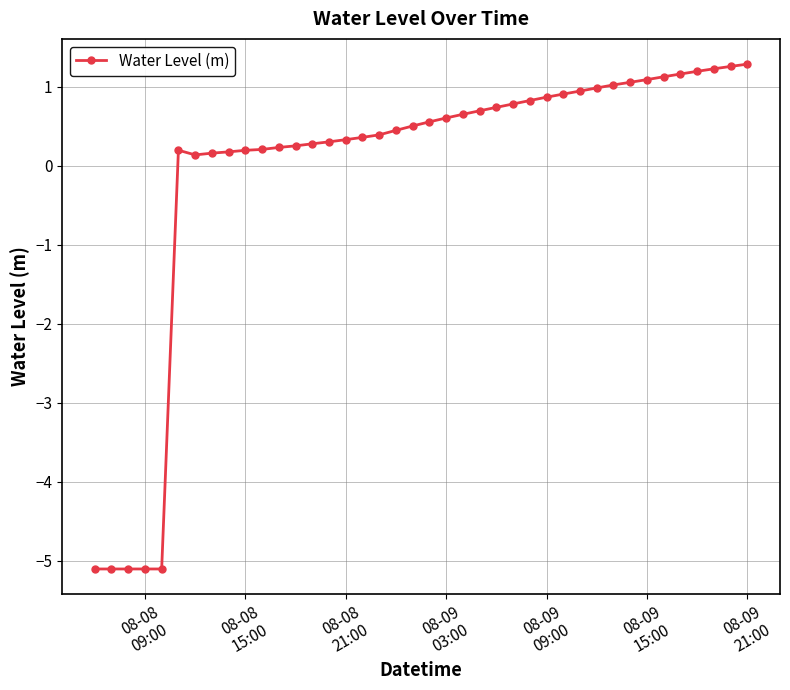

What is the sum of all values?

-2.3